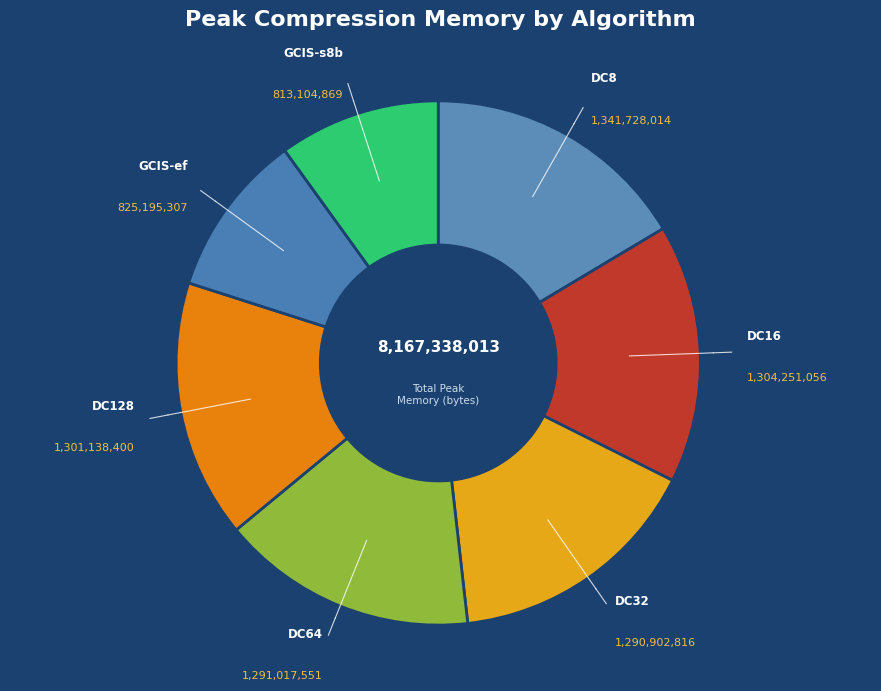

Is the sum of DC16 and GCIS-s8b greater than half?

No